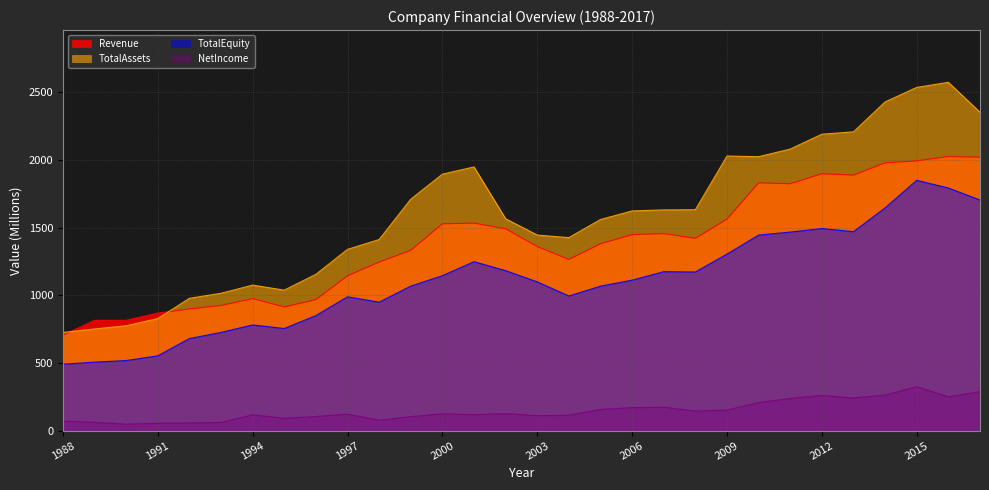

What is the sum of all NetIncome values?

4426.3